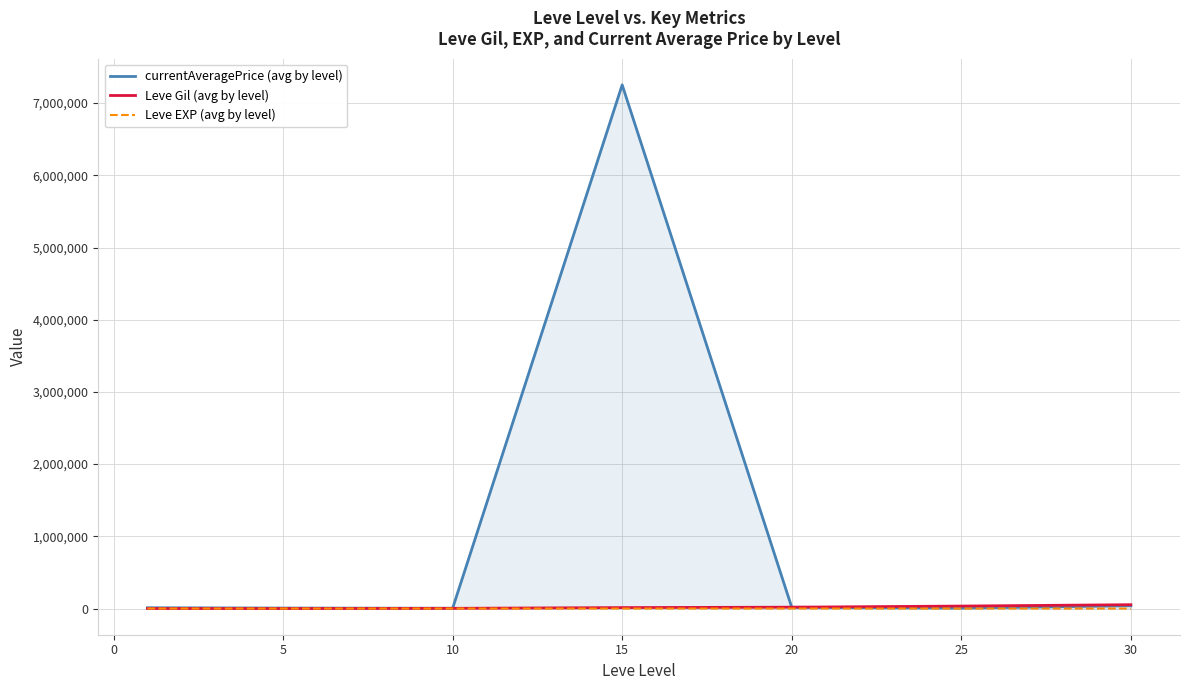

True or false: Leve EXP (avg by level) and Leve Gil (avg by level) cross at least once.

False